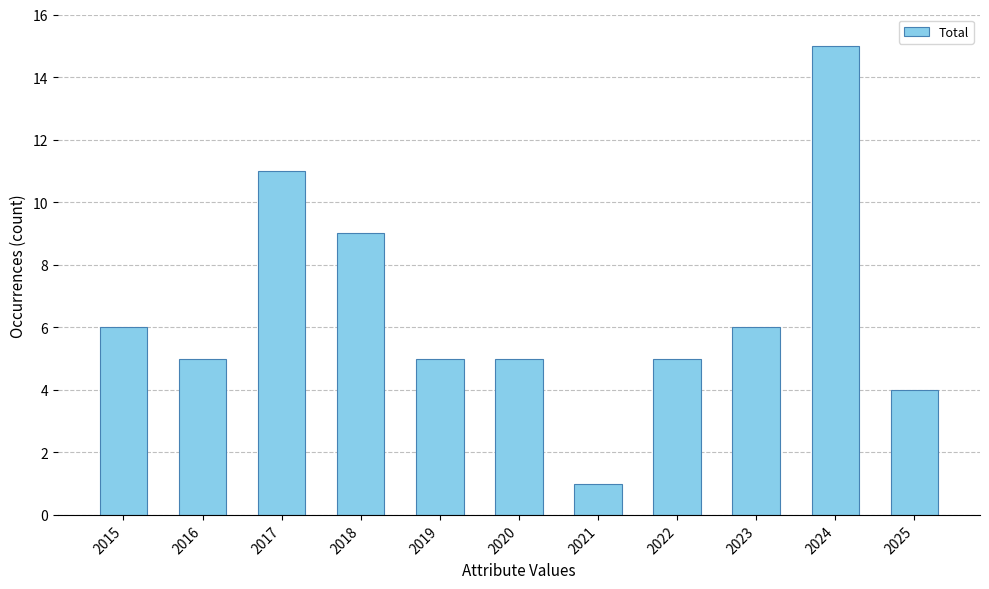

The value at 2023 is 8. True or false?

False